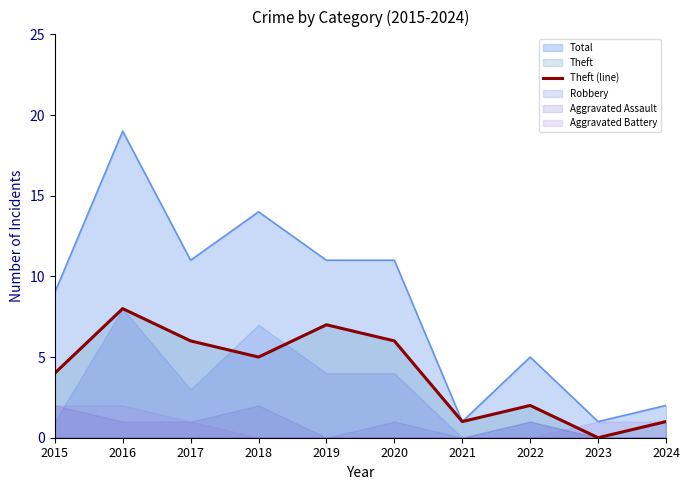

What is the difference between the maximum and minimum values?

8